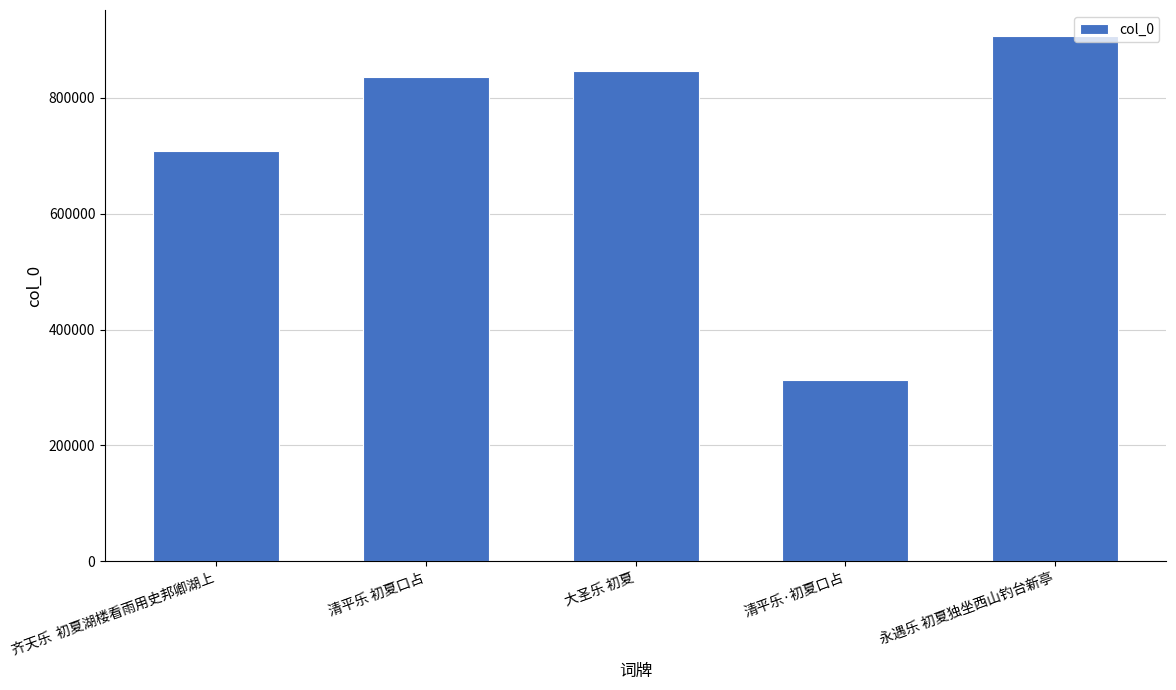

What is the label of the 2nd bar from the left?

清平乐 初夏口占